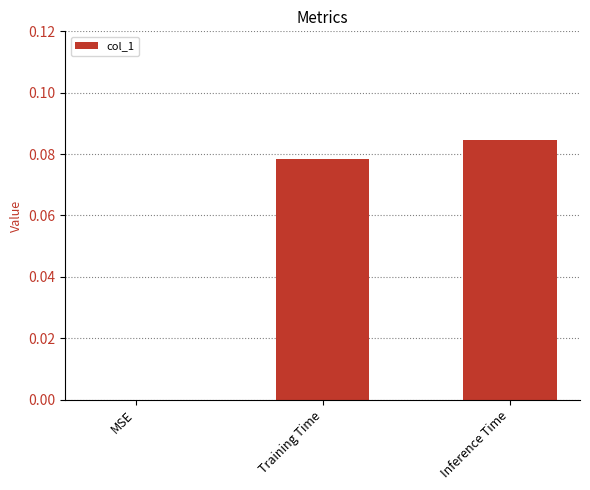

Which label corresponds to the largest value in the chart?

Inference Time